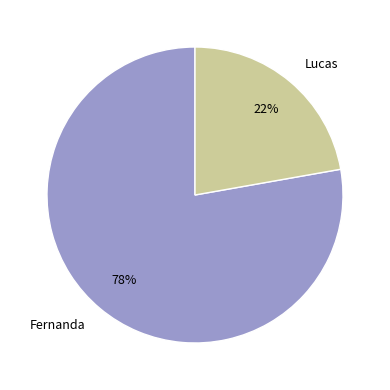

To the nearest percent, what is the difference between the Fernanda and Lucas slice percentages?

56%